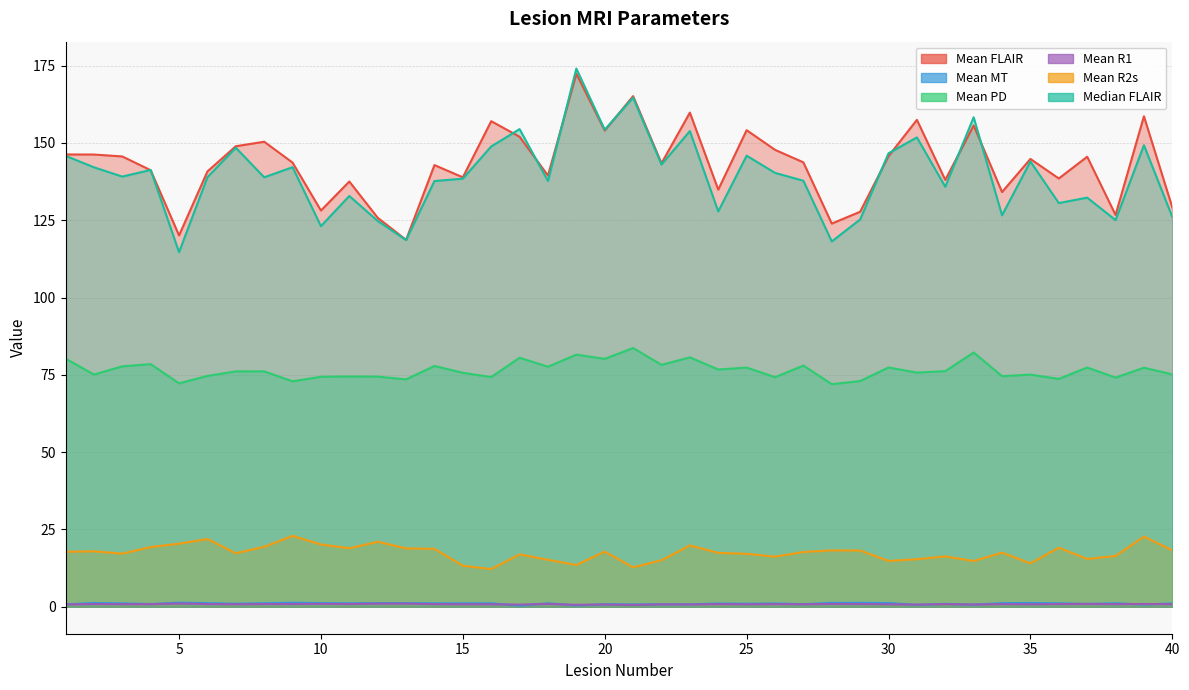

At how many categories does at least one series exceed 58?

40